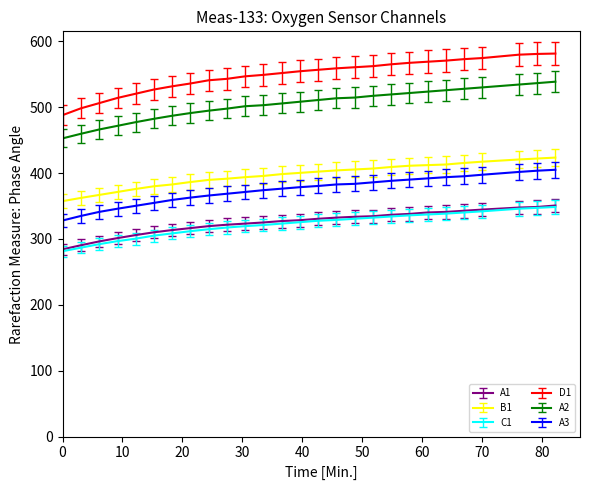

What is the minimum value for B1?

357.5